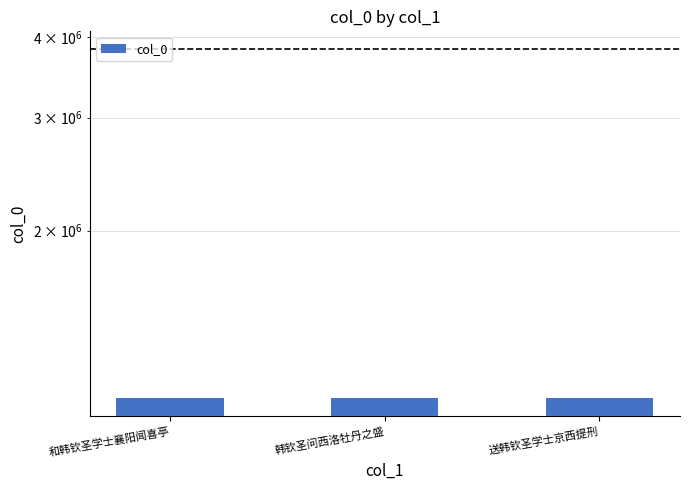

Reading left to right, extract all data points from this chart.

和韩钦圣学士襄阳闻喜亭=1095432	韩钦圣问西洛牡丹之盛=1097003	送韩钦圣学士京西提刑=1096415